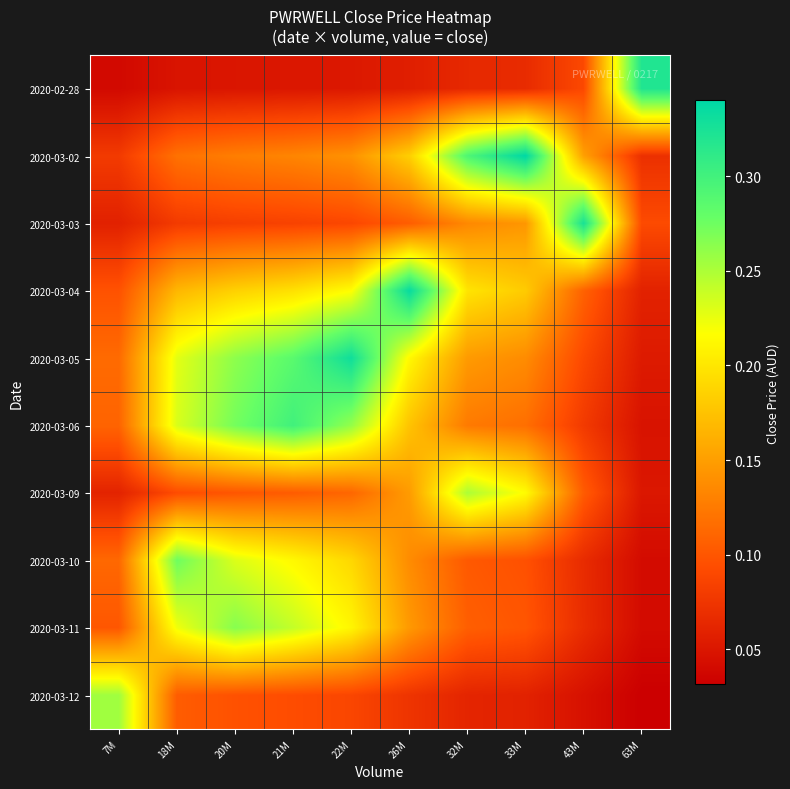

What is the total value across all series at 22M?

1.7